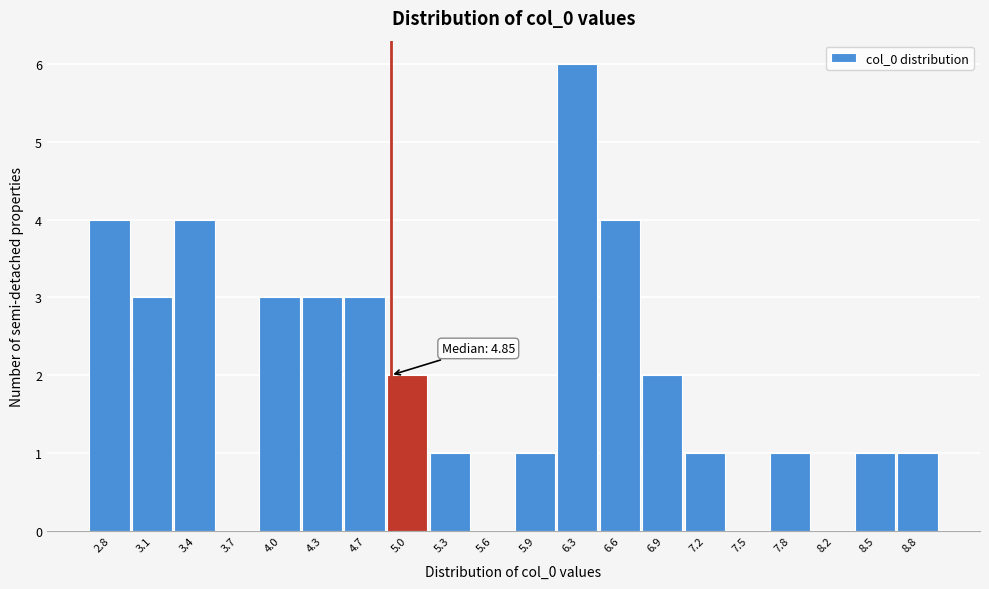

Which range on the x-axis has the tallest bar?

6.10 to 6.40